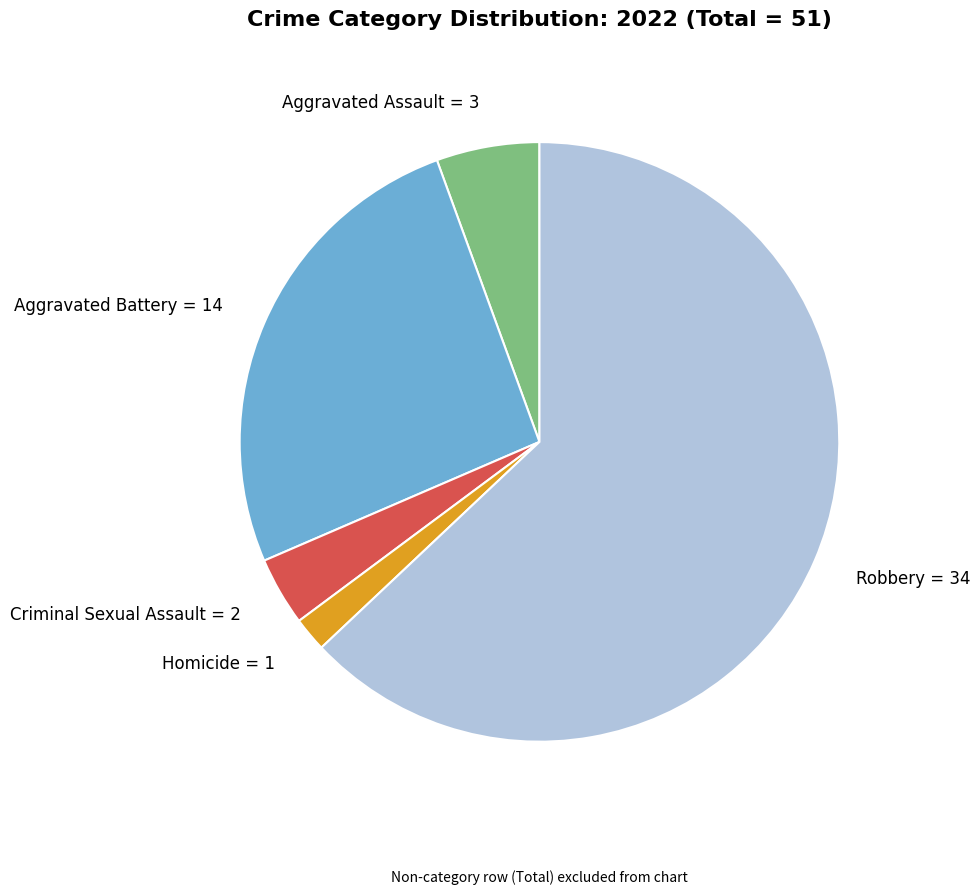

Which slice is the smallest?

Homicide